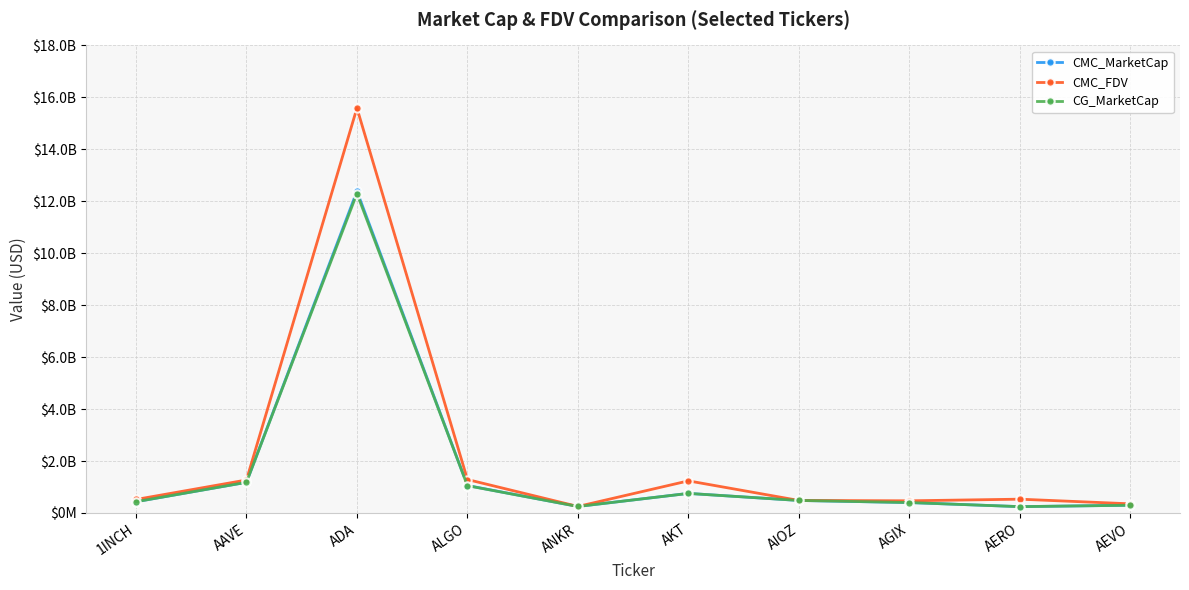

Which series has the largest range (max minus min)?

CMC_FDV